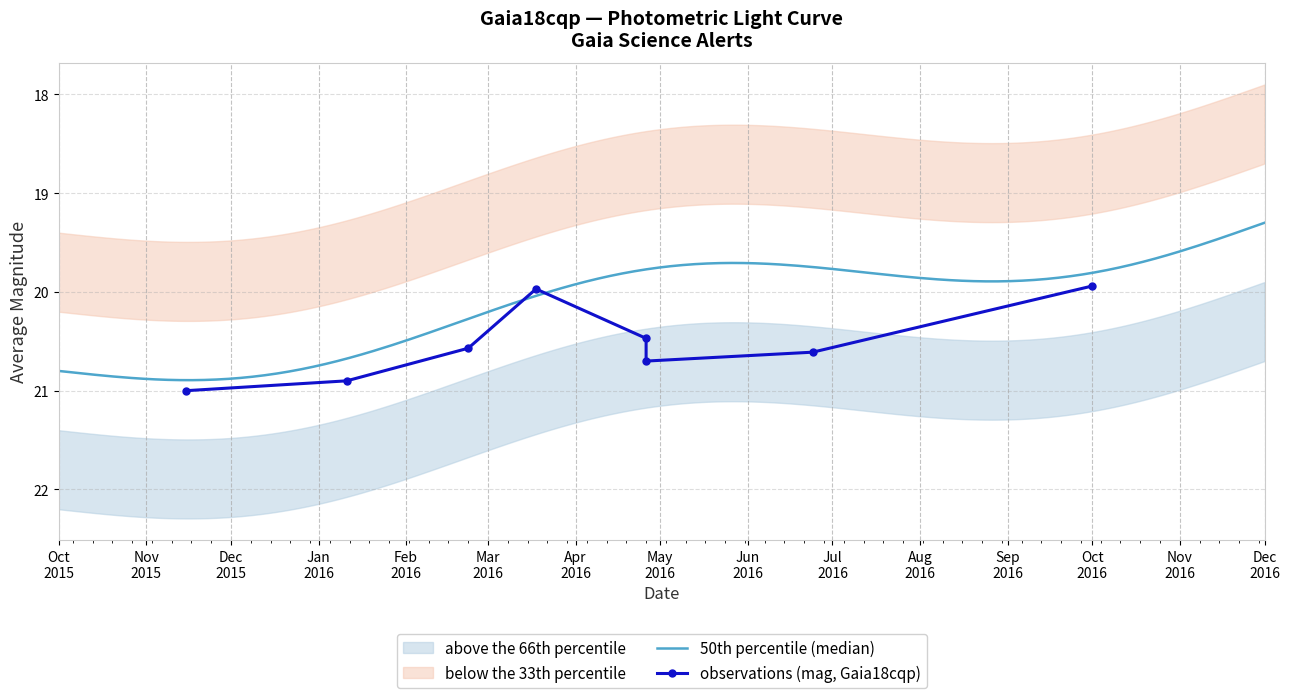

What is the smallest value displayed?

17.6